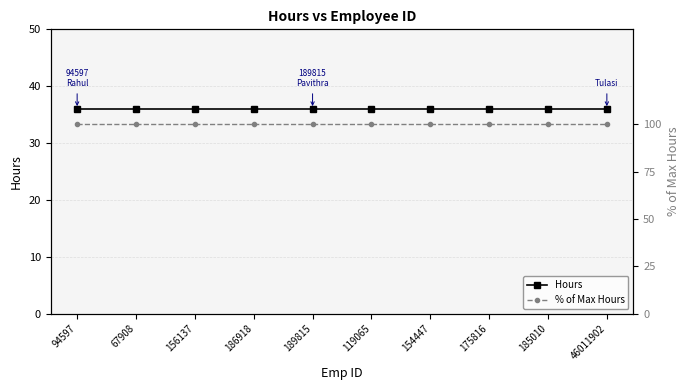

Is the value of % of Max Hours at 189815 greater than the value of Hours at 154447?

Yes